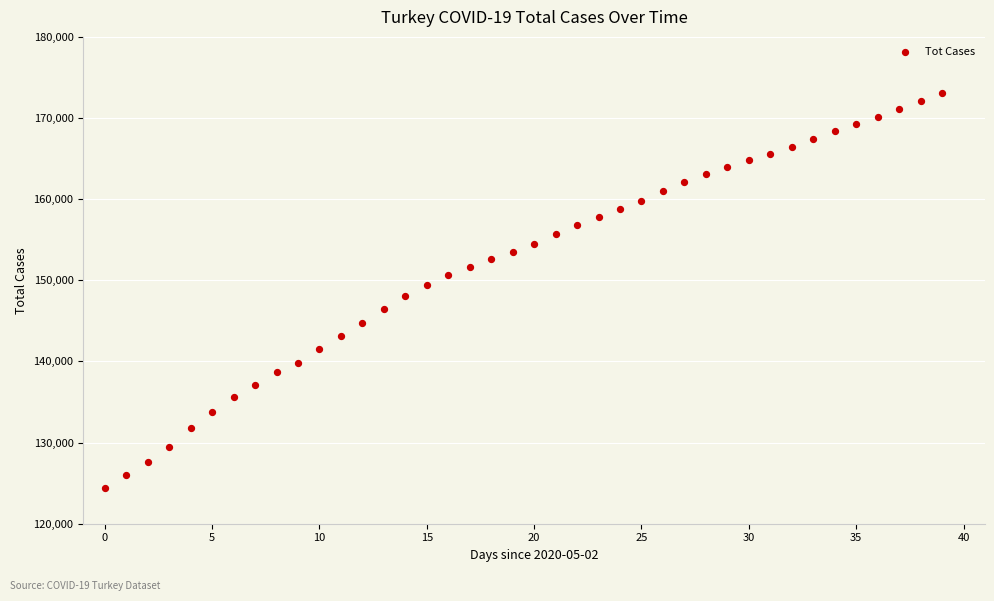

What is the range of Y values (max minus min)?

48661